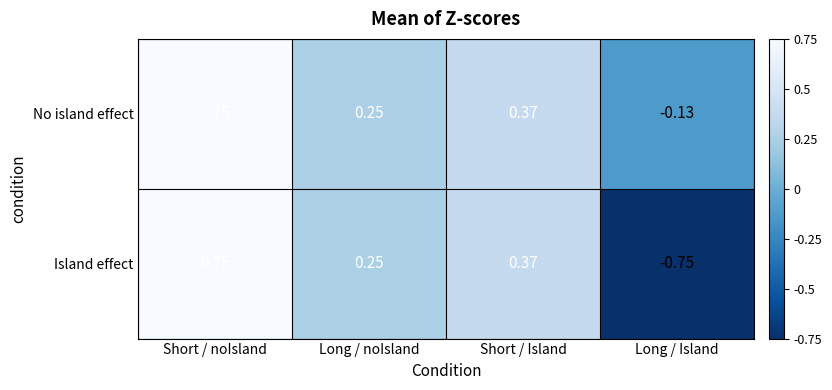

How many categories are shown in the chart?

4